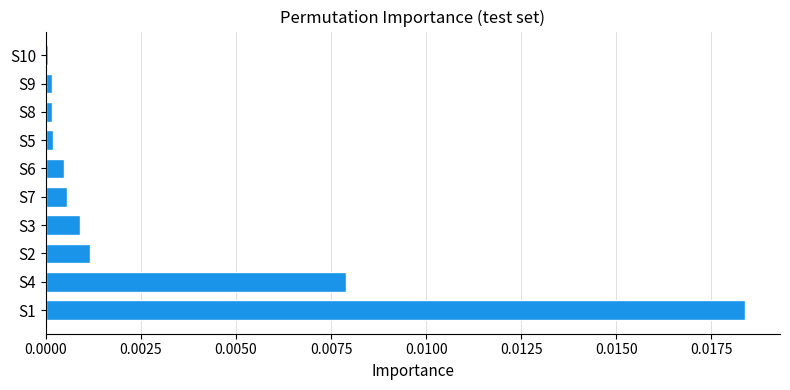

Between S4 and S1, which is larger?

S1